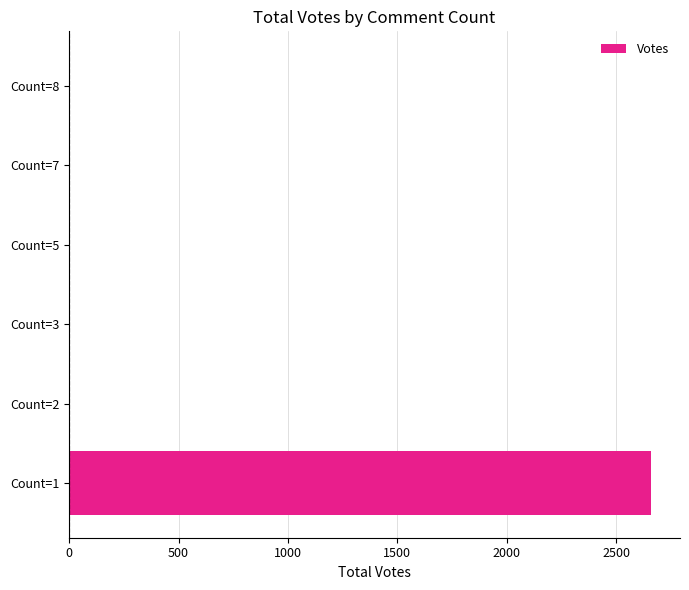

Is it true that the value at Count=1 is 4638?

False